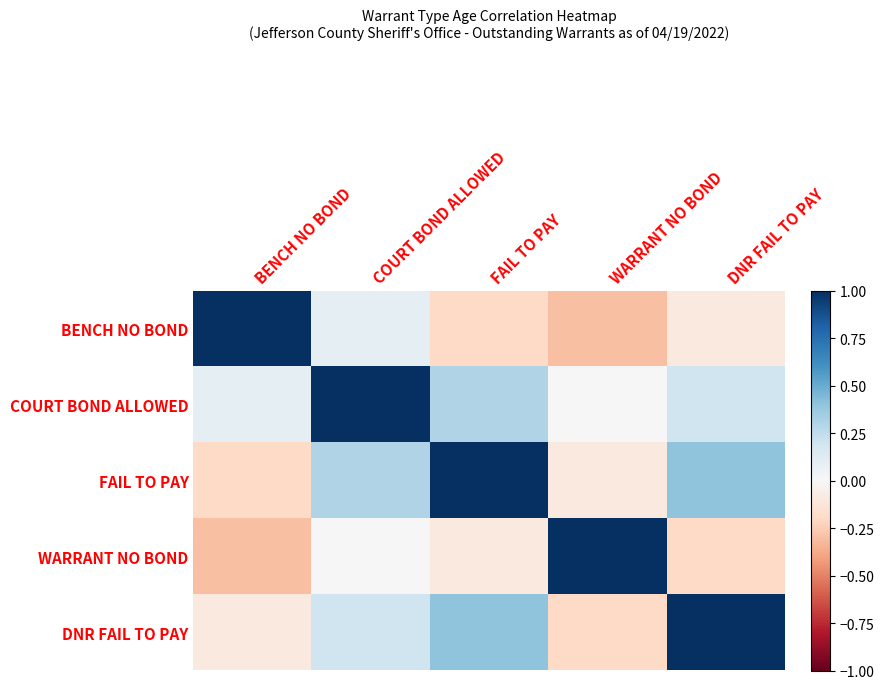

What is the spread (max minus min) of values at COURT BOND ALLOWED?

1.0